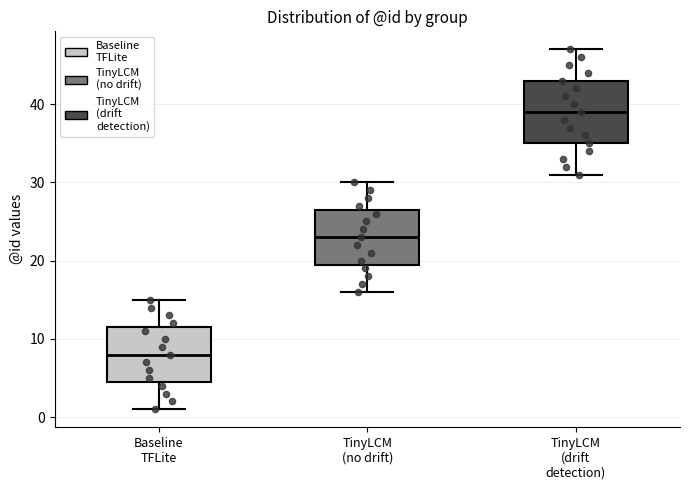

Which box is the tallest, from its lower edge to its upper edge?

TinyLCM (drift detection)